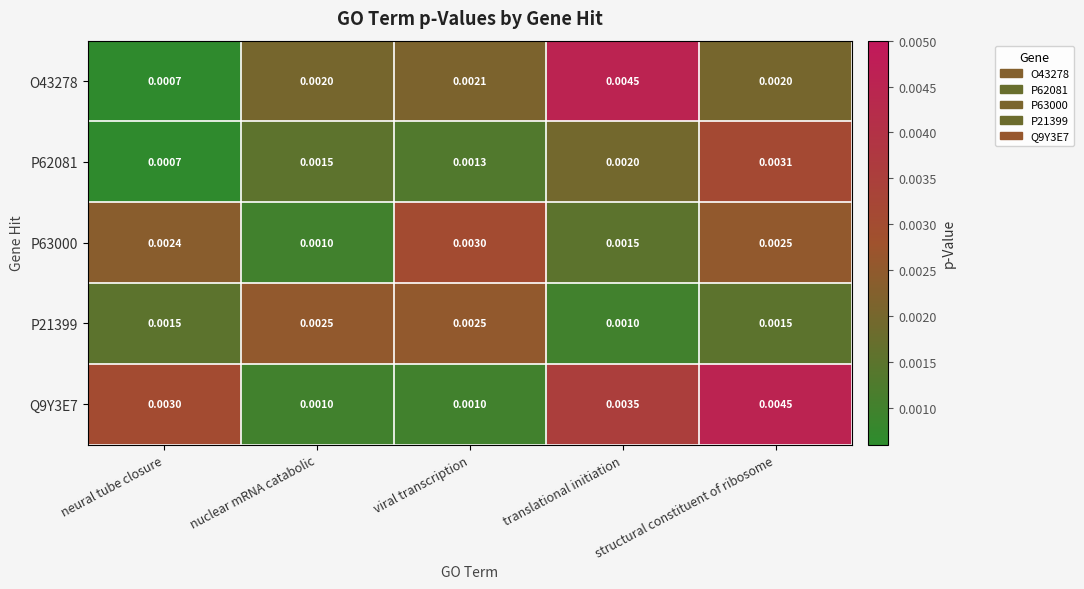

Which series has the largest total across all categories?

Q9Y3E7